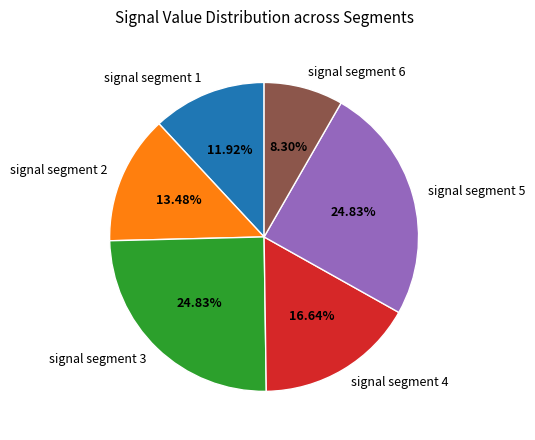

Combined, do signal segment 5 and signal segment 1 account for over 50%?

No